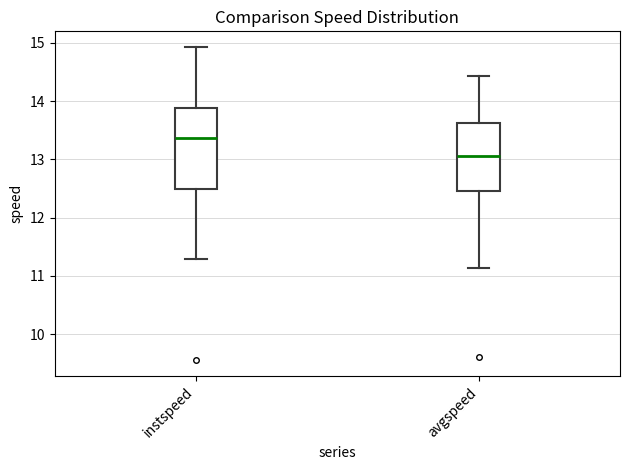

Which box is the tallest, from its lower edge to its upper edge?

instspeed